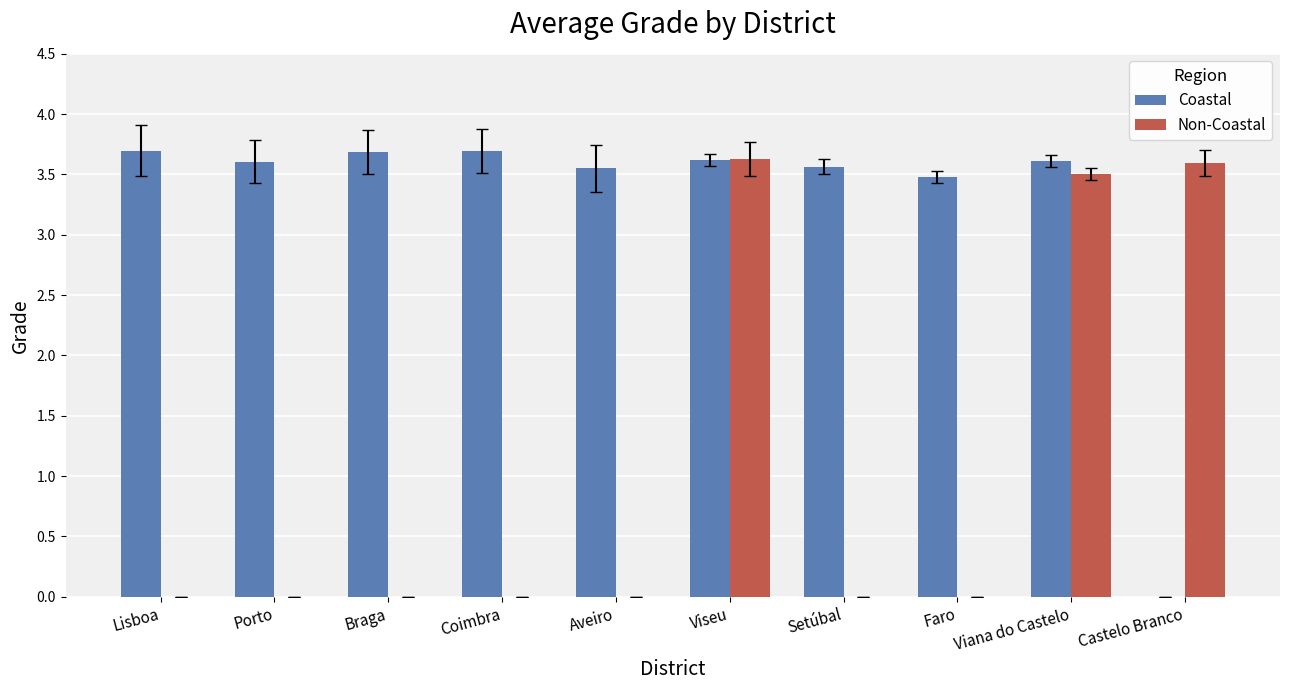

How many data points does each series have?

10